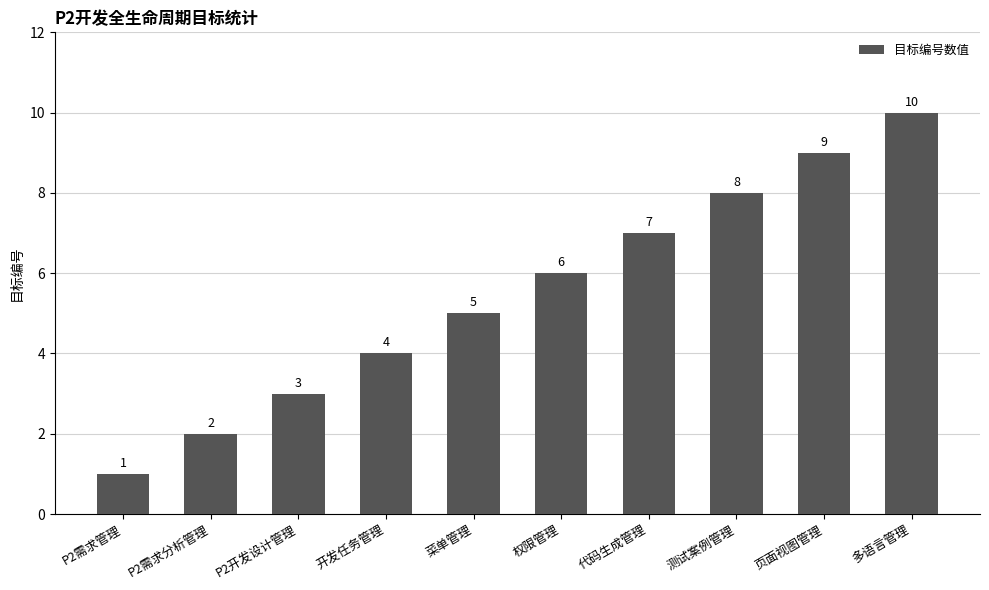

List the labels in order of value, largest first.

多语言管理, 页面视图管理, 测试案例管理, 代码生成管理, 权限管理, 菜单管理, 开发任务管理, P2开发设计管理, P2需求分析管理, P2需求管理